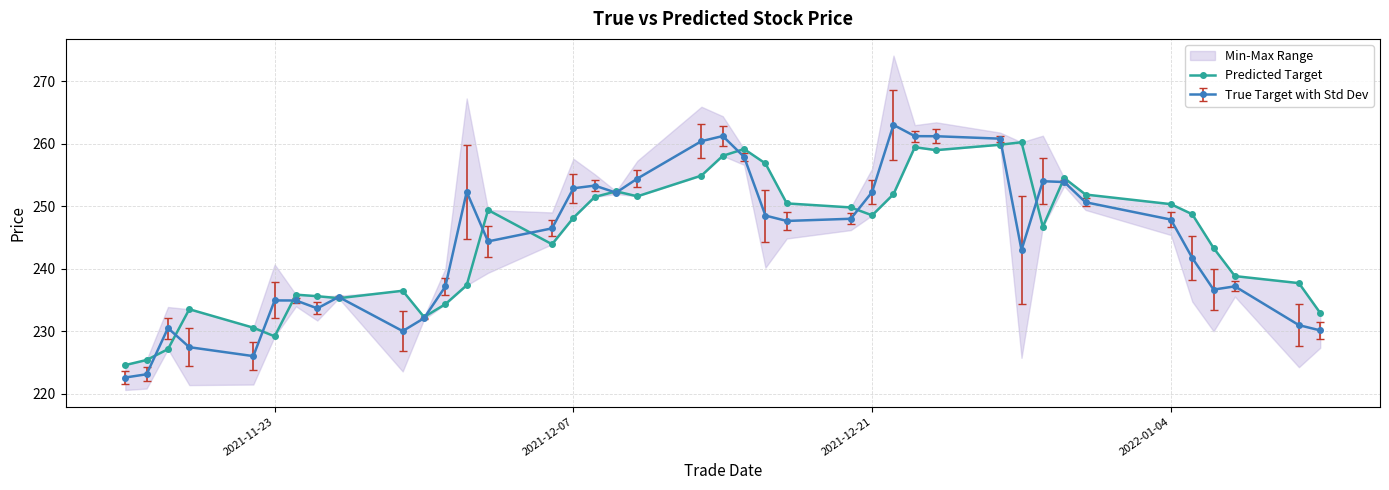

True or false: the data has more than 0 interior local peaks.

True